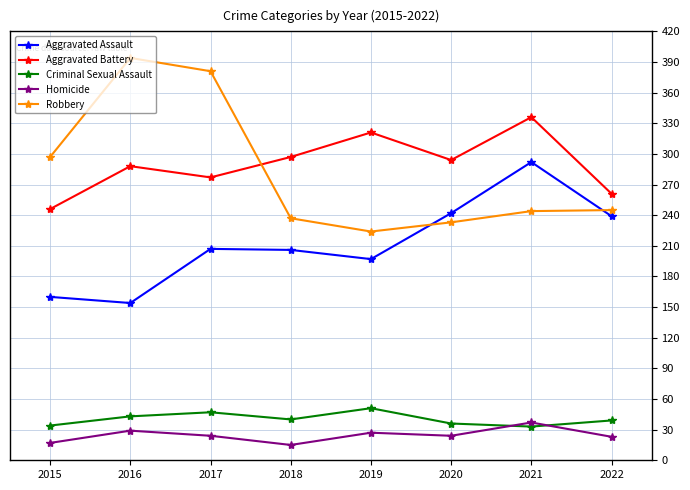

What is the difference between the highest and lowest values at 2022?

238